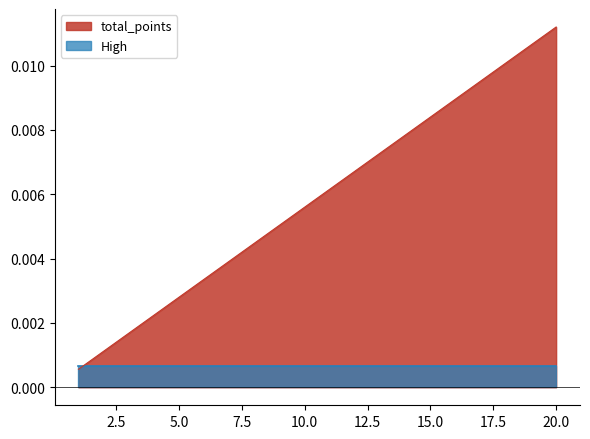

At which label is the value closest to 0?

1